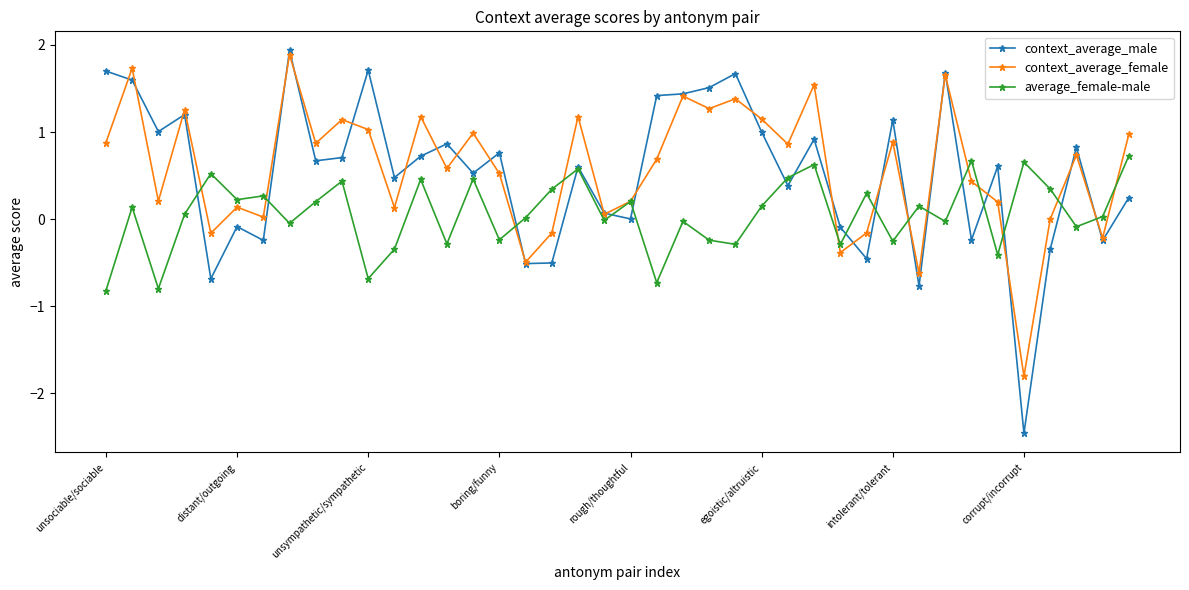

True or false: average_female-male has more than 0 interior local peaks.

True